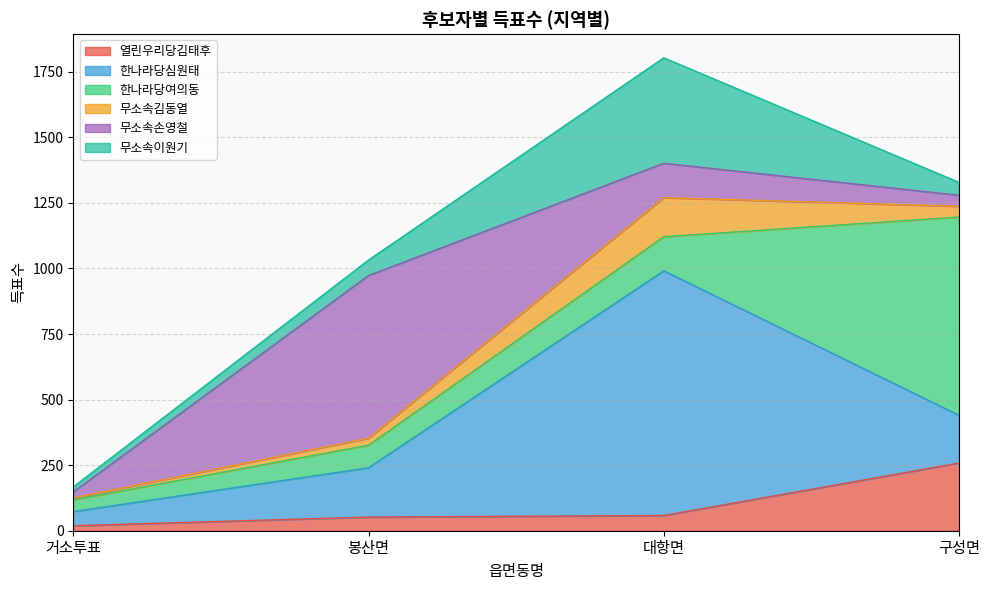

What is the difference between the 무소속이원기 values at 대항면 and 거소투표?

383